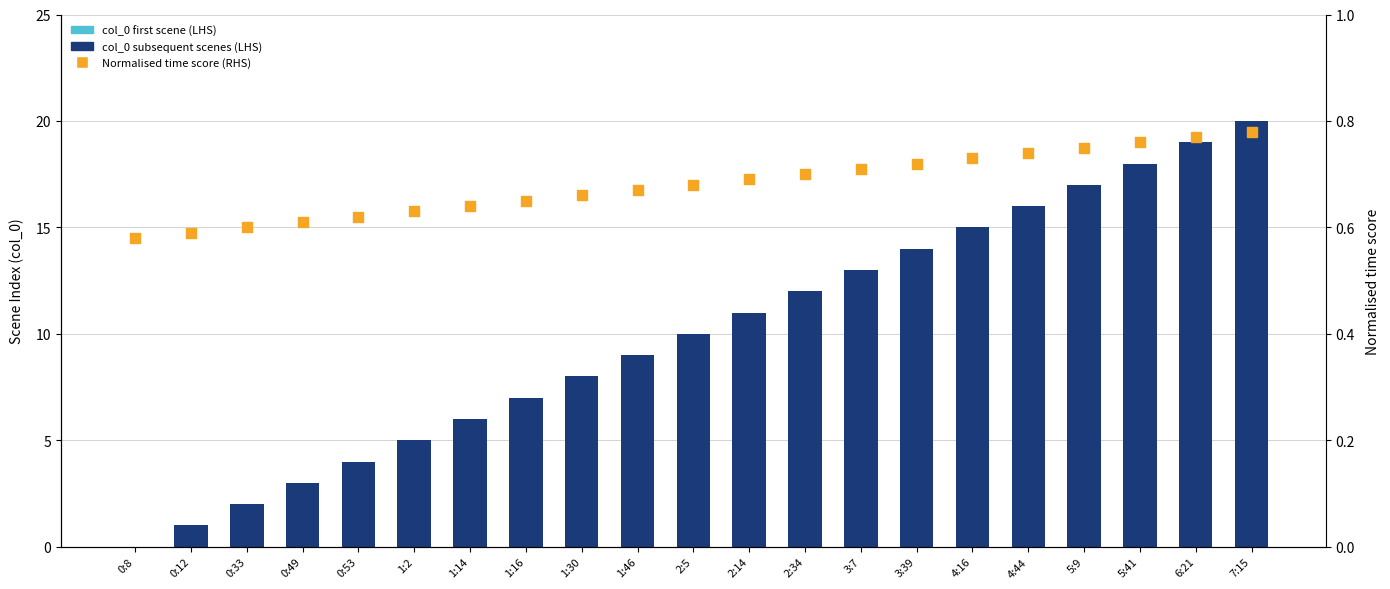

Which series reaches the maximum Y coordinate?

col_0 - Scene Index (LHS)